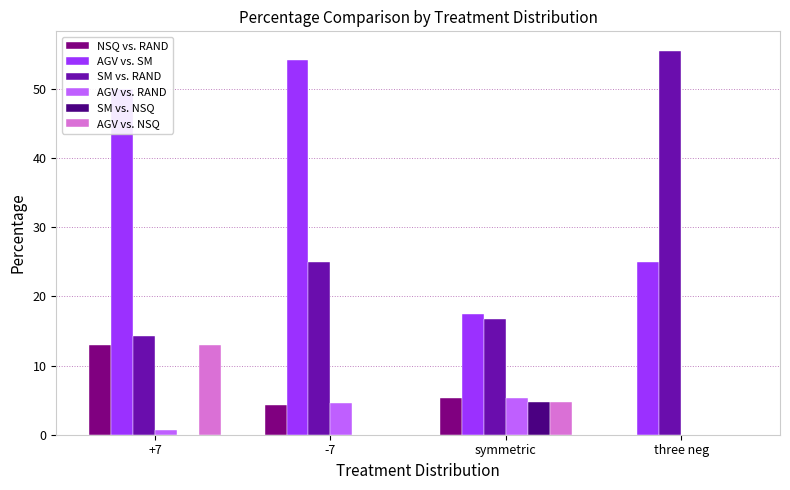

At which label does AGV vs. SM reach its peak?

-7